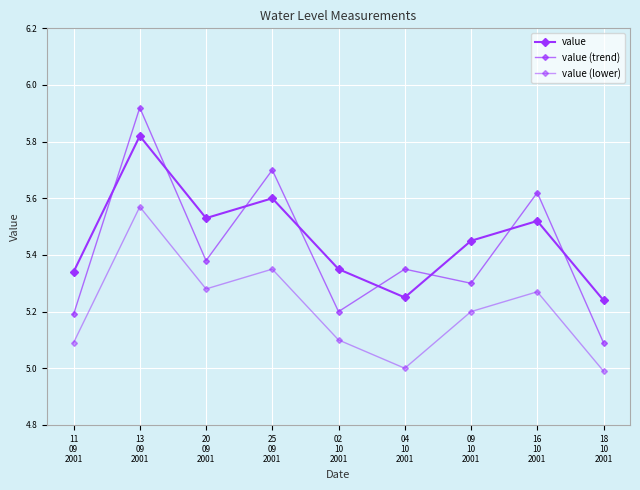

What position from the left is 16
10
2001?

8